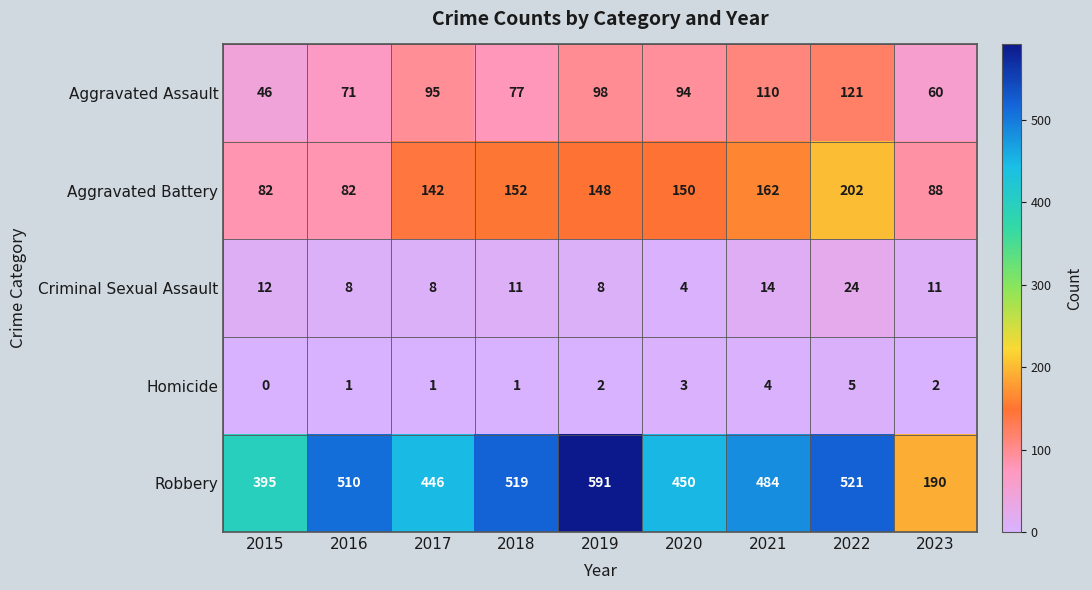

What is the difference between the maximum and minimum values in the Homicide series?

5